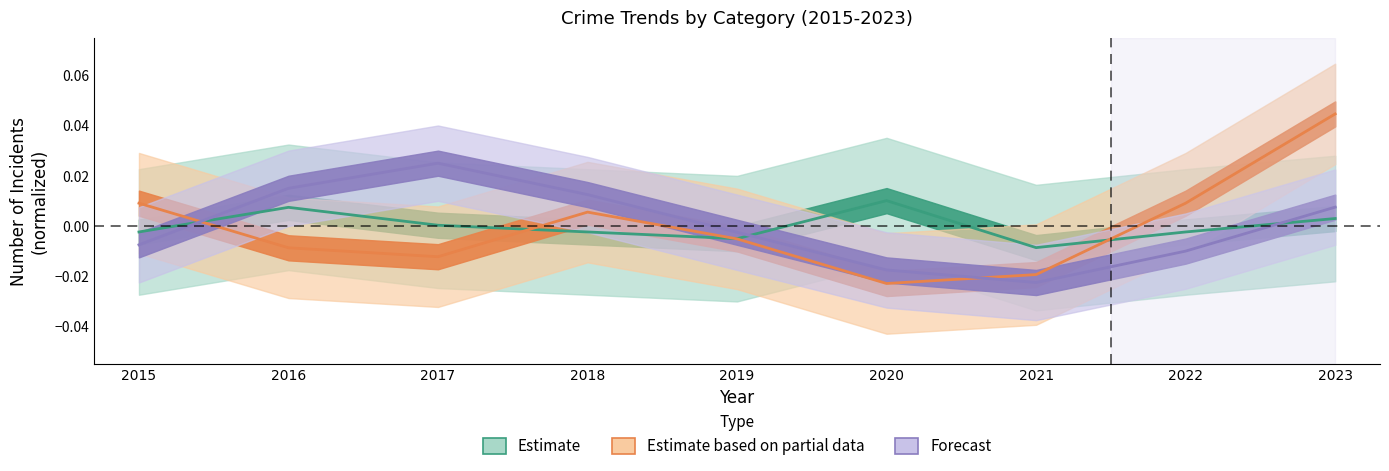

Is the value of Motor Vehicle Theft at 2017 greater than the value of Burglary at 2020?

Yes